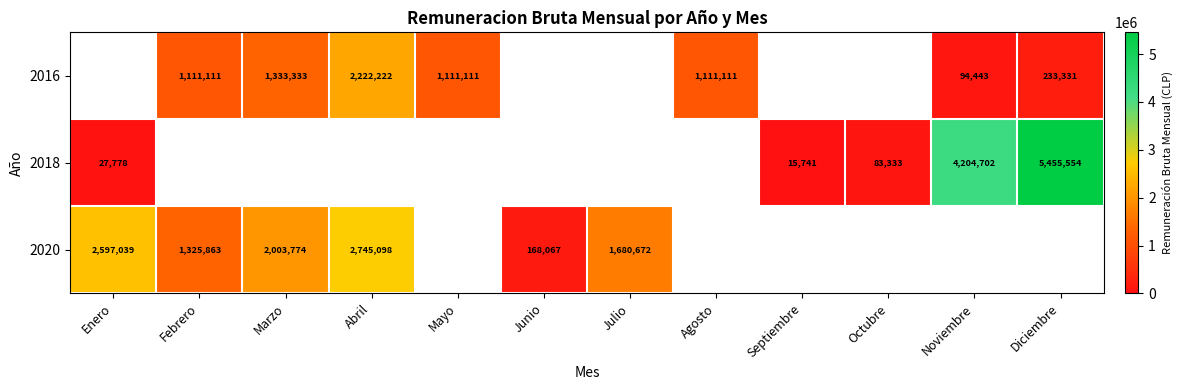

What is the difference between the 2016 values at Mayo and Abril?

1111111